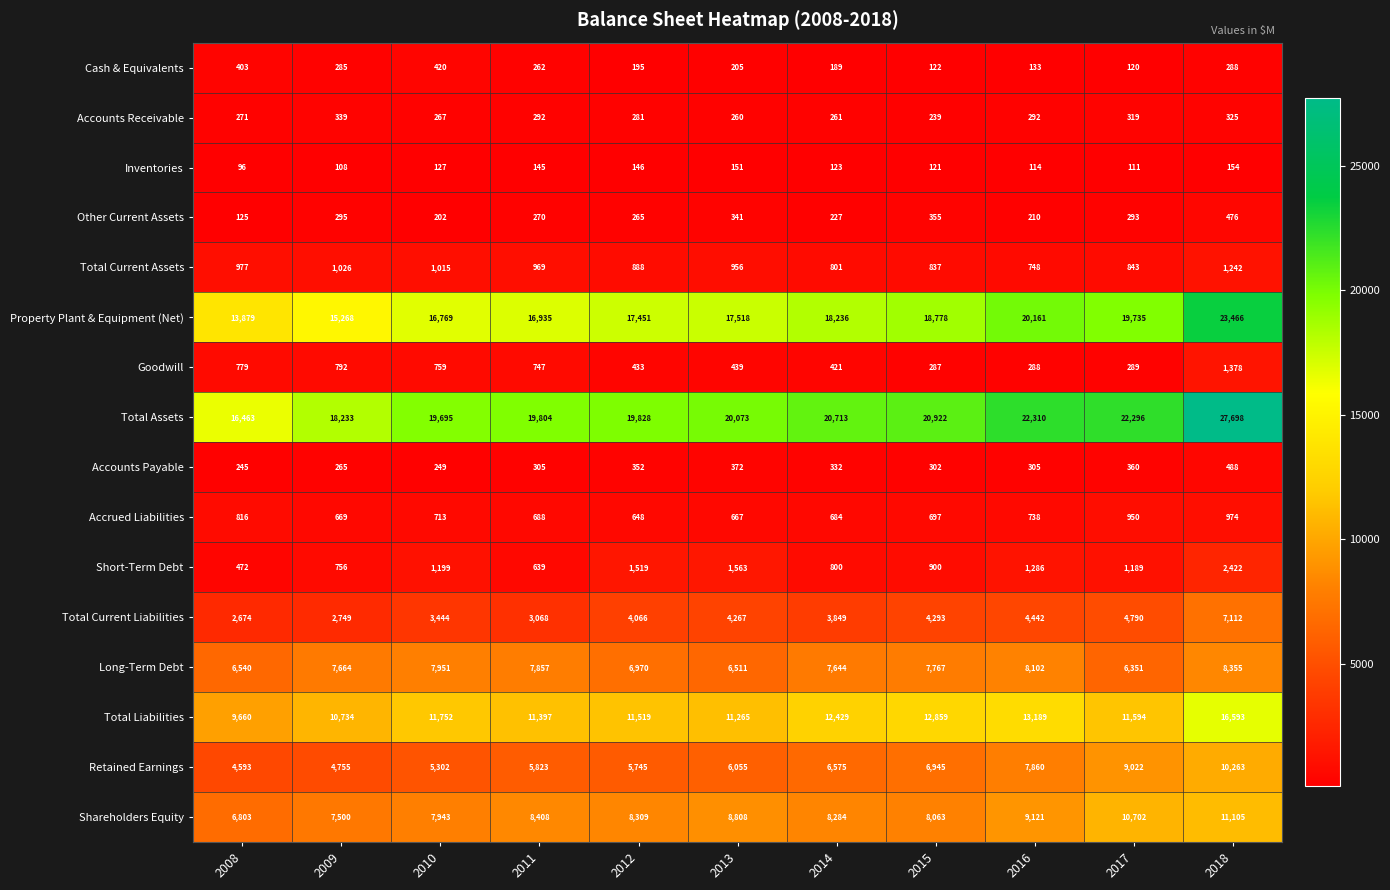

The Total Assets series shows 4368 at 2013. True or false?

False